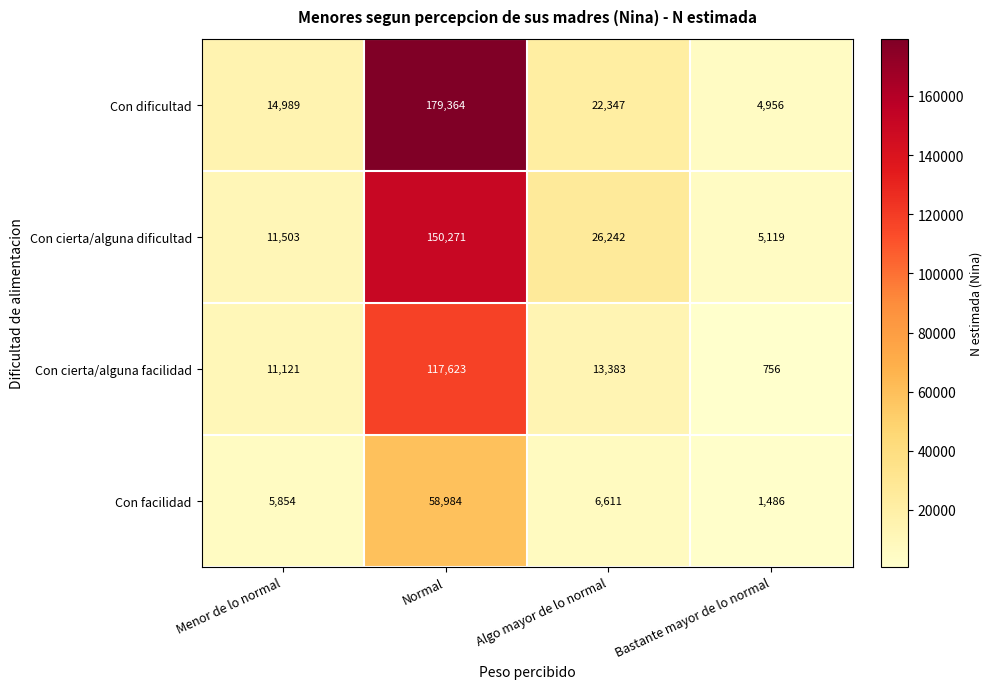

List the series in order of their peak value, lowest first.

Con facilidad, Con cierta/alguna facilidad, Con cierta/alguna dificultad, Con dificultad